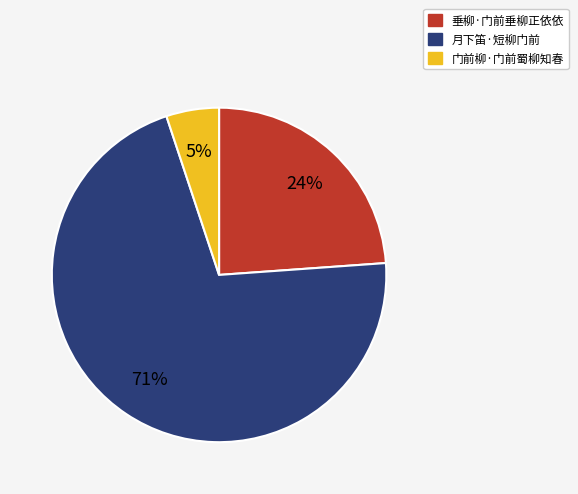

Which category has the biggest portion of the pie?

月下笛·短柳门前